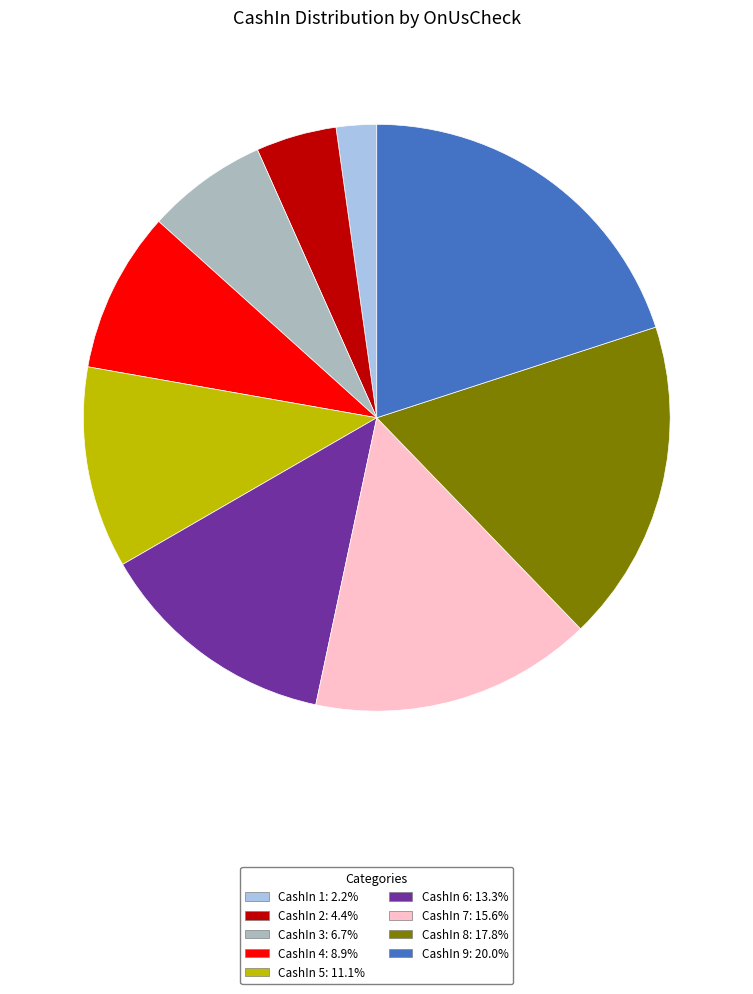

Combined, do CashIn 4: 8.9% and CashIn 2: 4.4% account for over 50%?

No